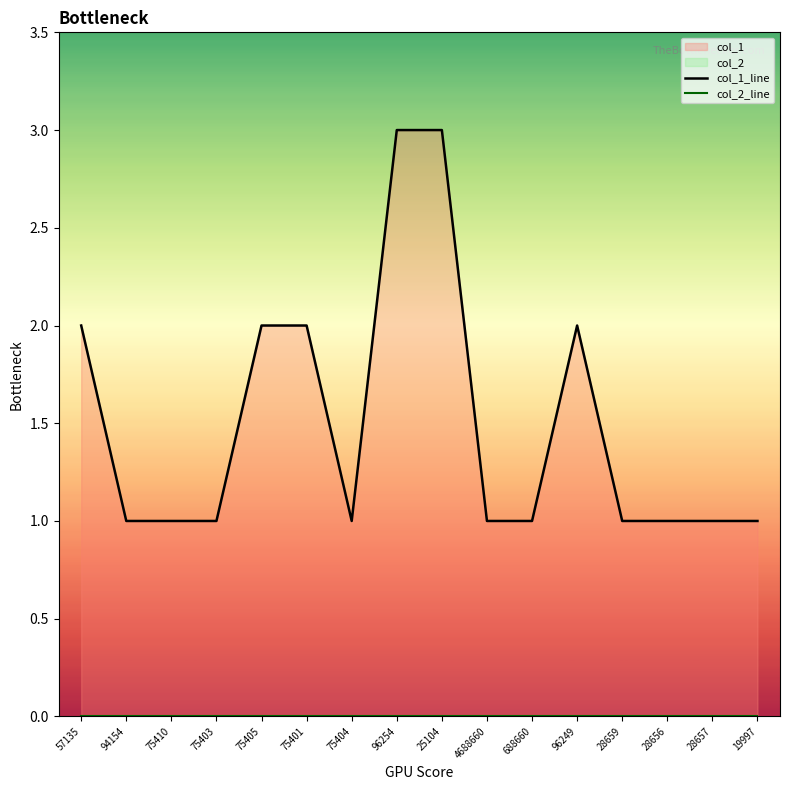

True or false: col_2_line and col_1_line intersect in this chart.

False